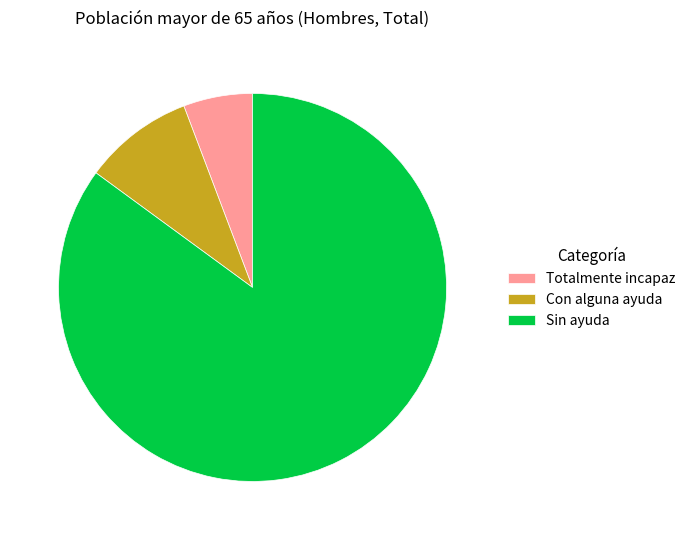

Count the number of slices in the pie.

3